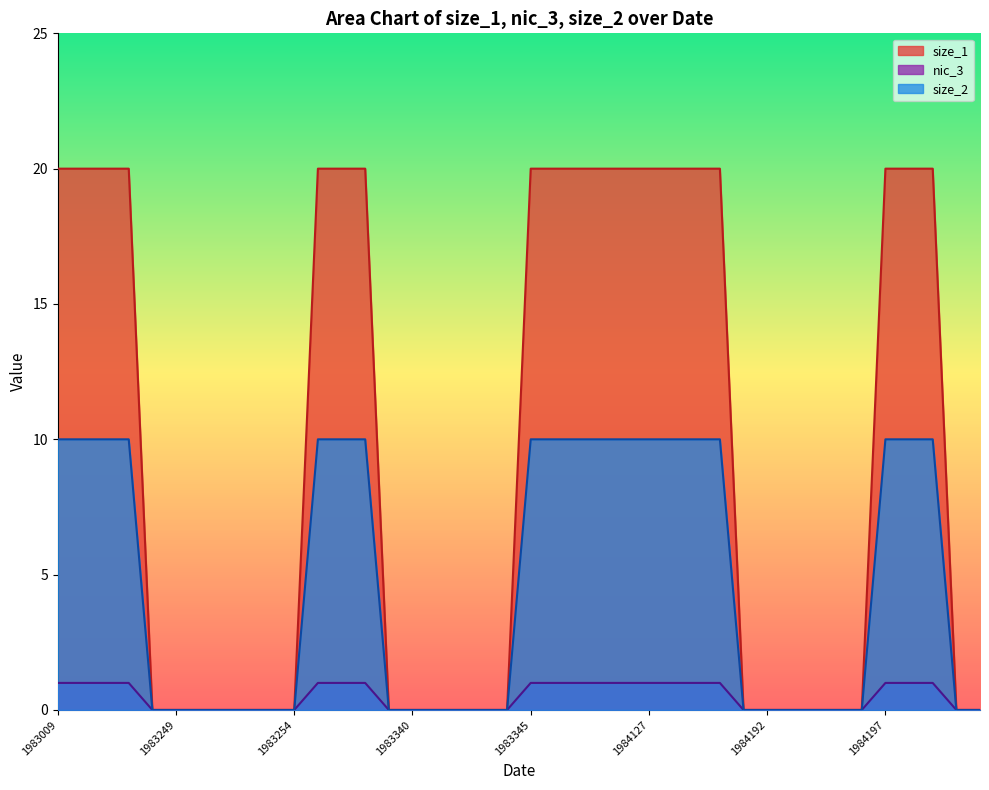

True or false: size_1 has a value of 0 at 1983250.

True